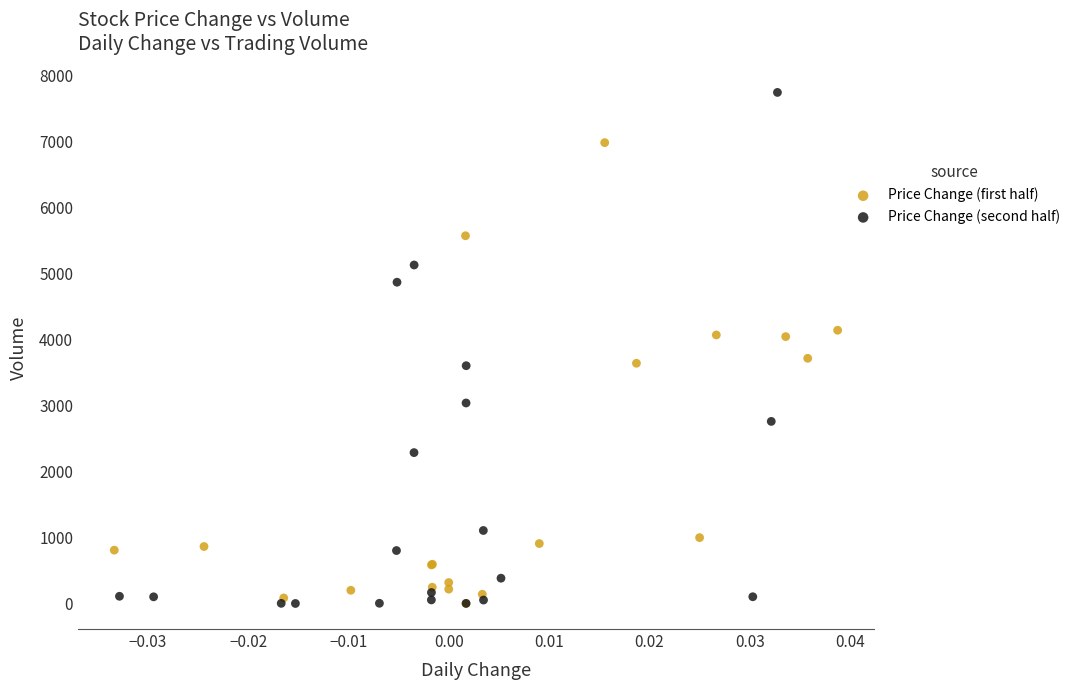

Which series reaches the maximum Y coordinate?

Price Change (second half)